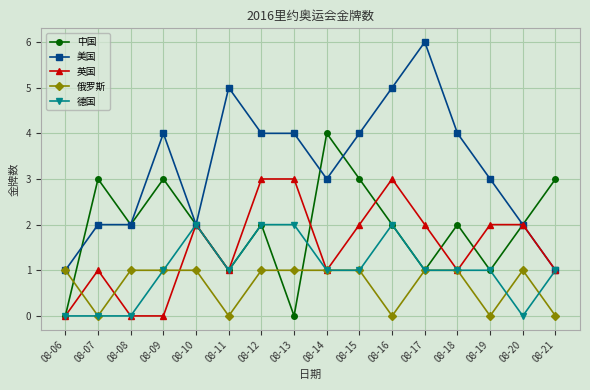

True or false: 英国 has more than 2 interior local peaks.

True